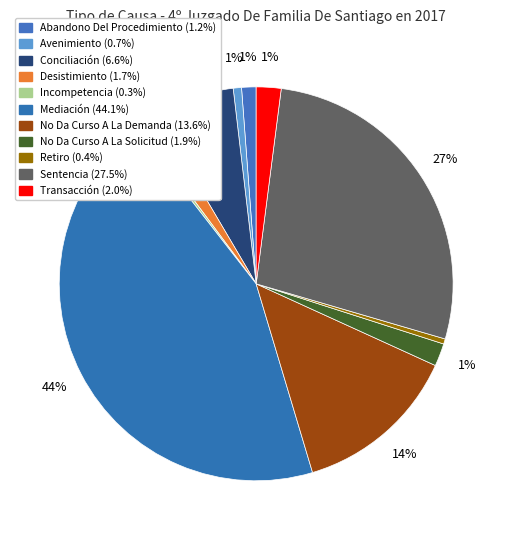

Count the number of slices in the pie.

11